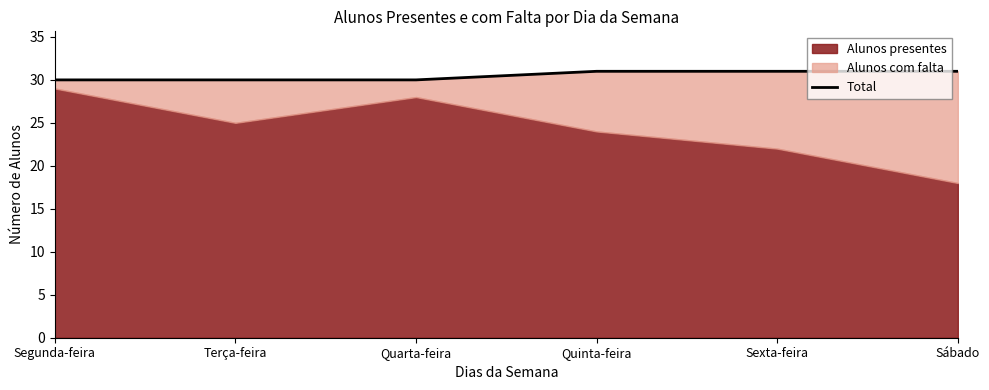

True or false: there are more than 0 points higher than both neighbors.

False